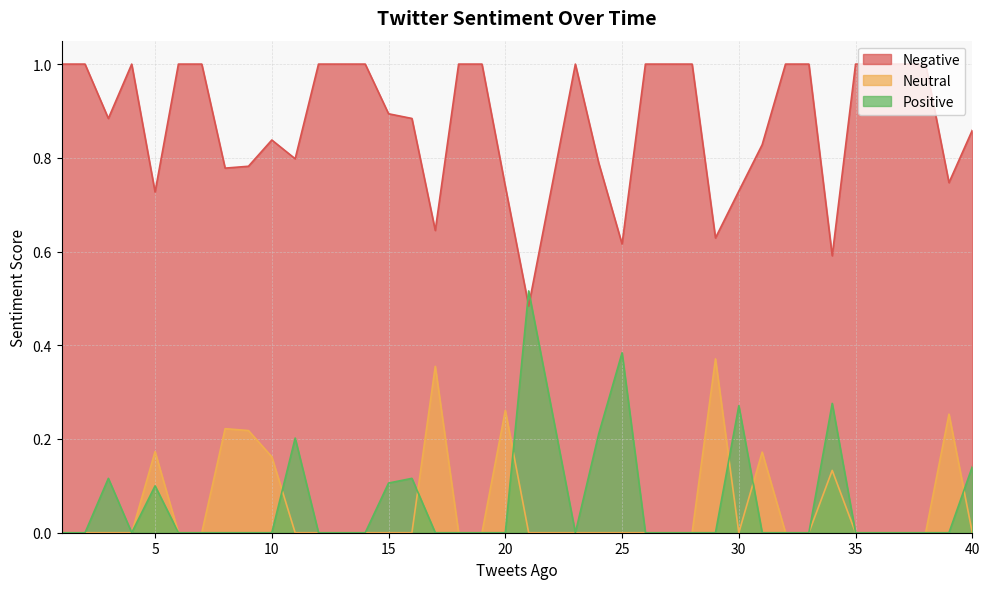

What are all the series names shown in the legend?

Negative, Neutral, Positive